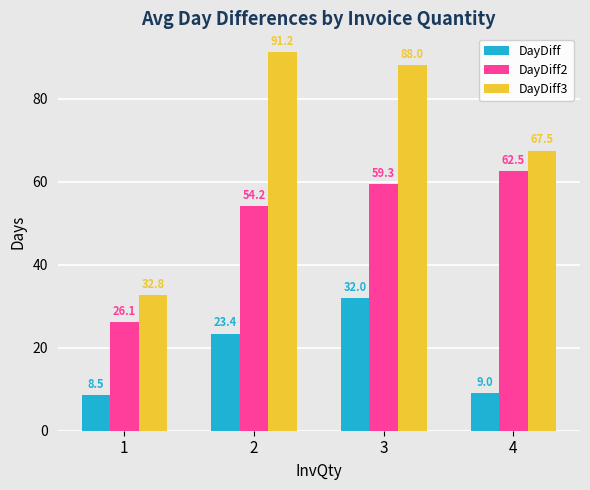

What is the average value of the DayDiff series?

18.2